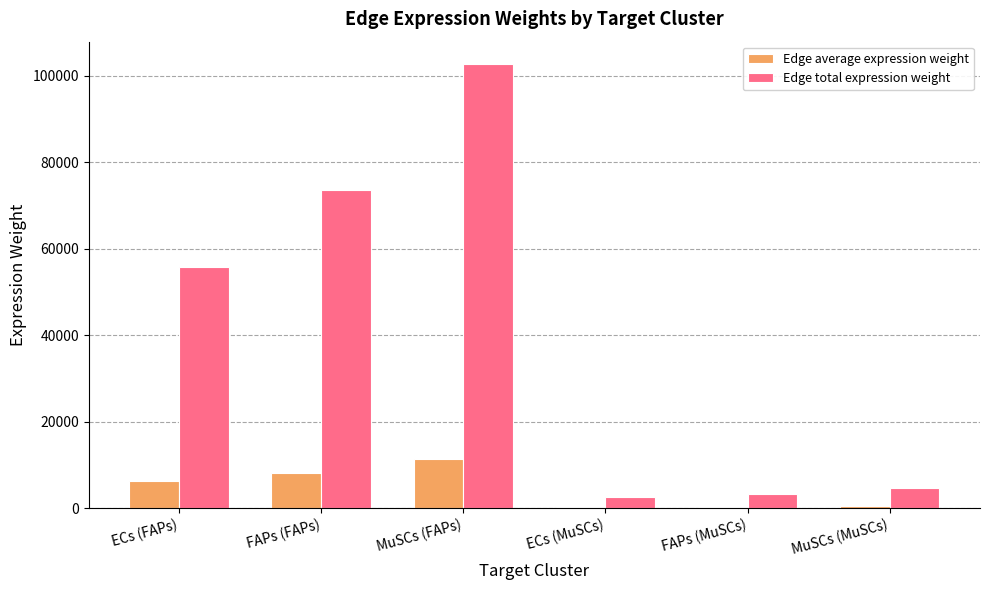

Between FAPs (FAPs) and MuSCs (MuSCs), which series saw the biggest shift?

Edge total expression weight